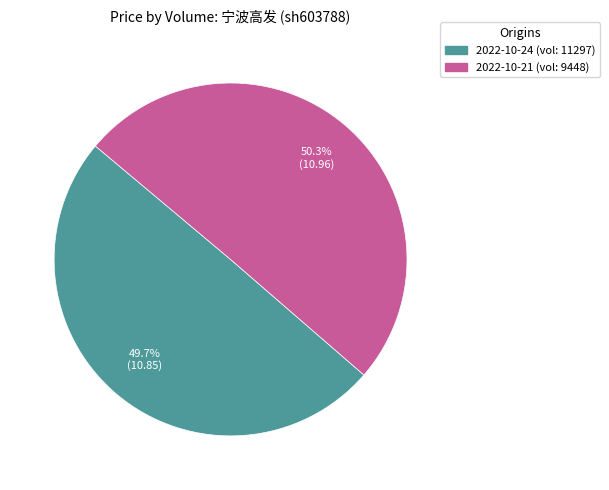

Is there a majority slice in this chart?

Yes